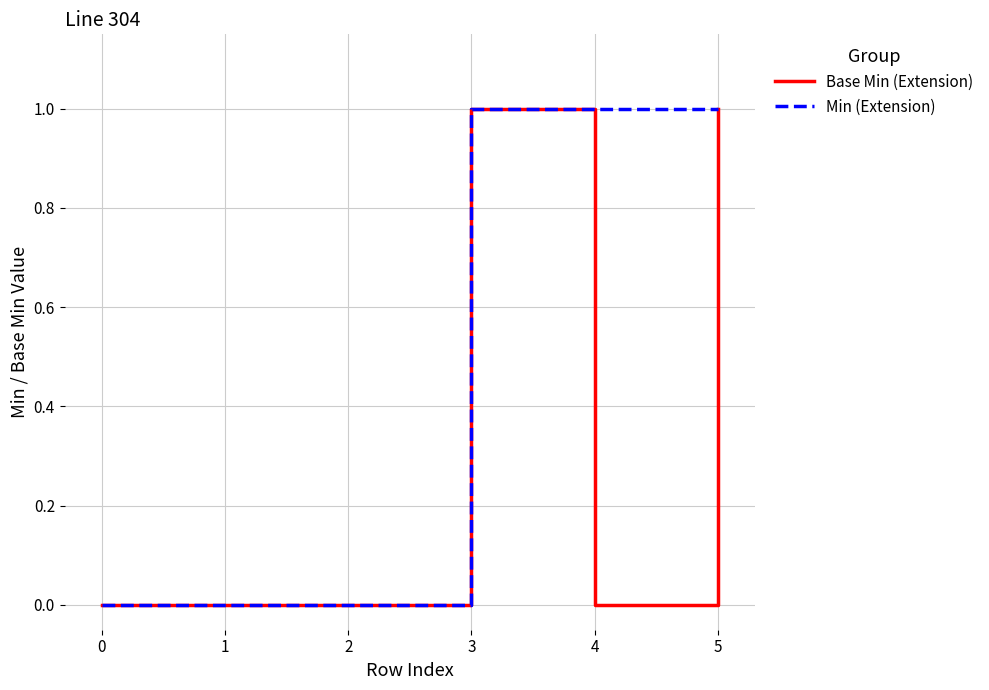

Is it true that Min (Extension) equals 1 at 4?

True